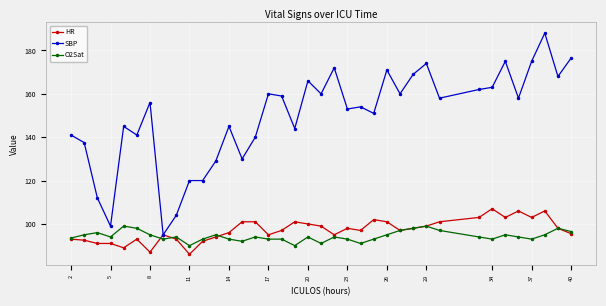

Rank the series by their maximum value, from lowest to highest.

O2Sat, HR, SBP